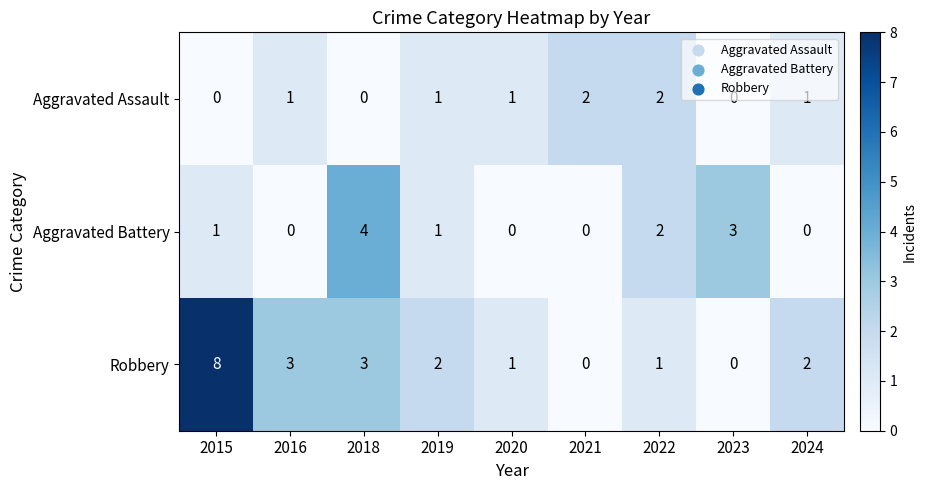

How many positive values does the Aggravated Battery series have?

5